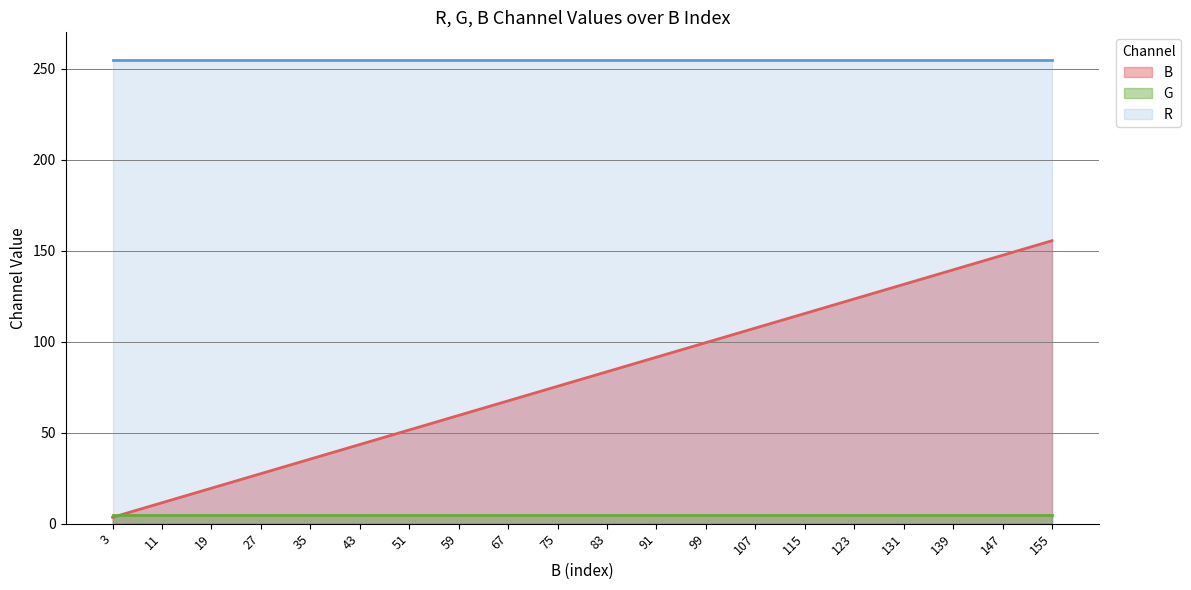

Between 43 and 91, which series saw the biggest shift?

B